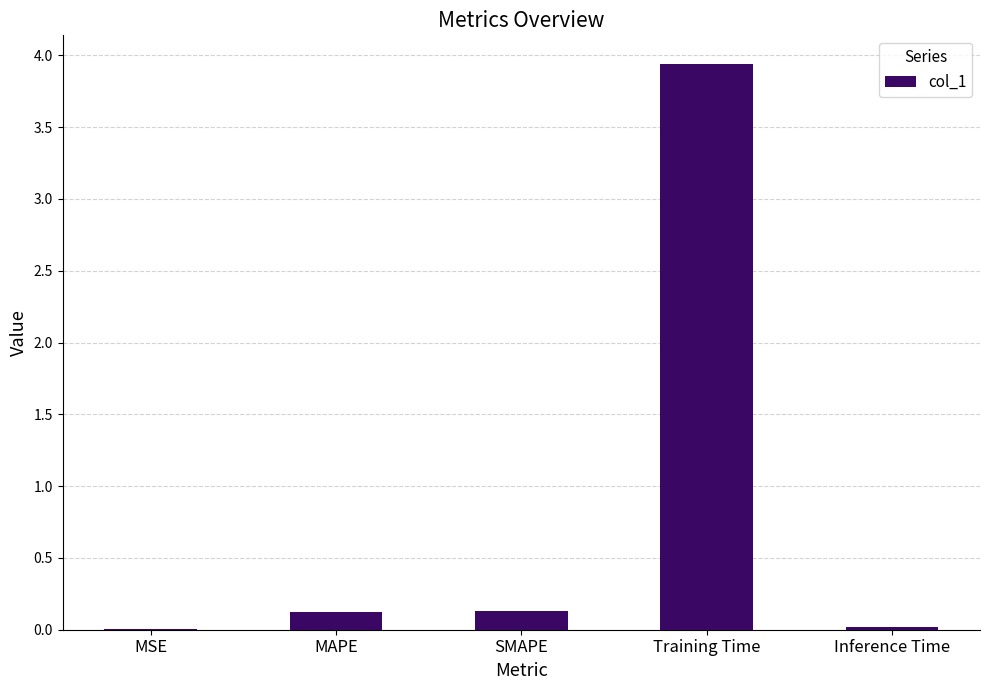

What is the sum of all values?

4.2